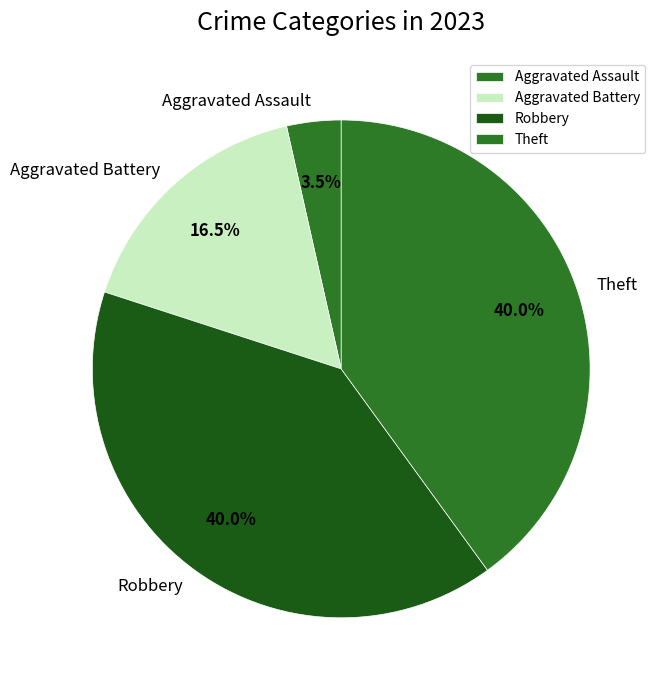

Which category has the smallest portion of the pie?

Aggravated Assault